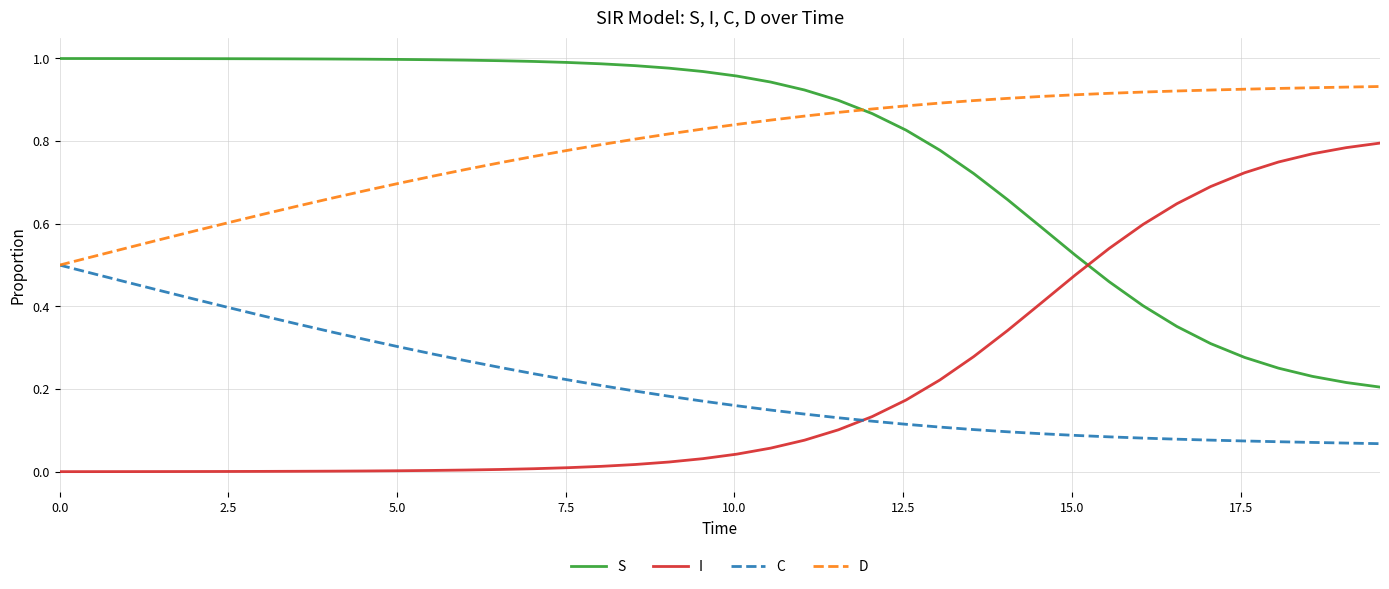

True or false: S and C intersect in this chart.

False